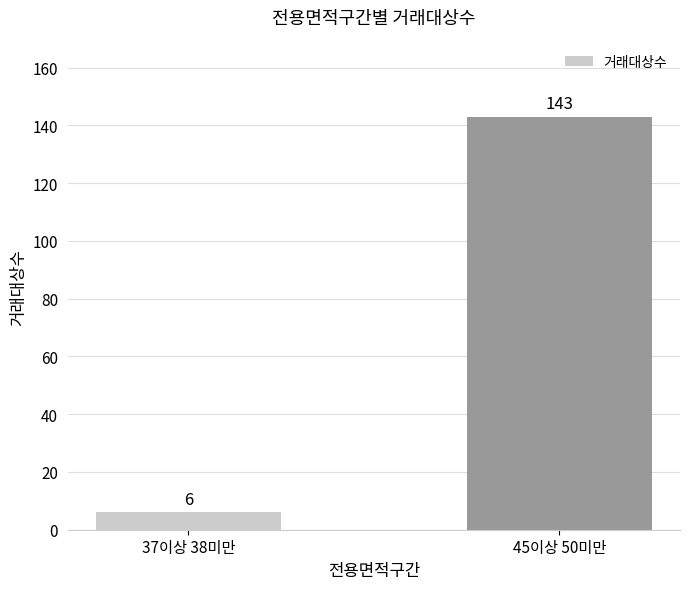

What position from the left is 45이상 50미만?

2